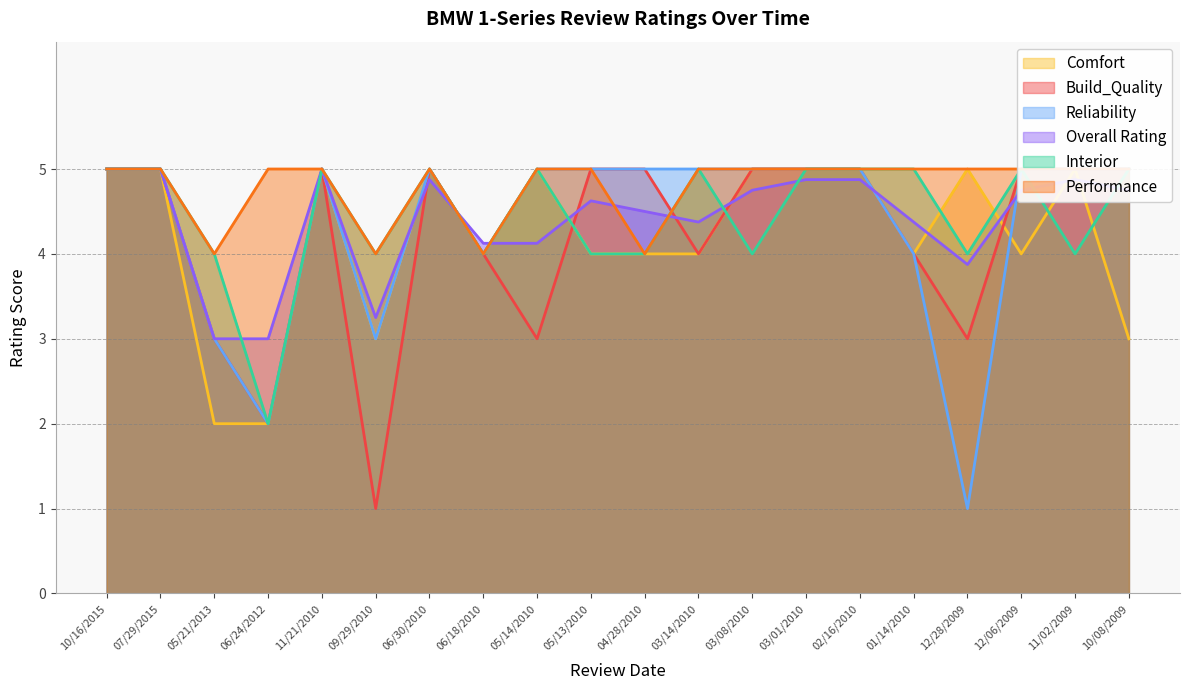

Does the chart have visible grid lines?

Yes